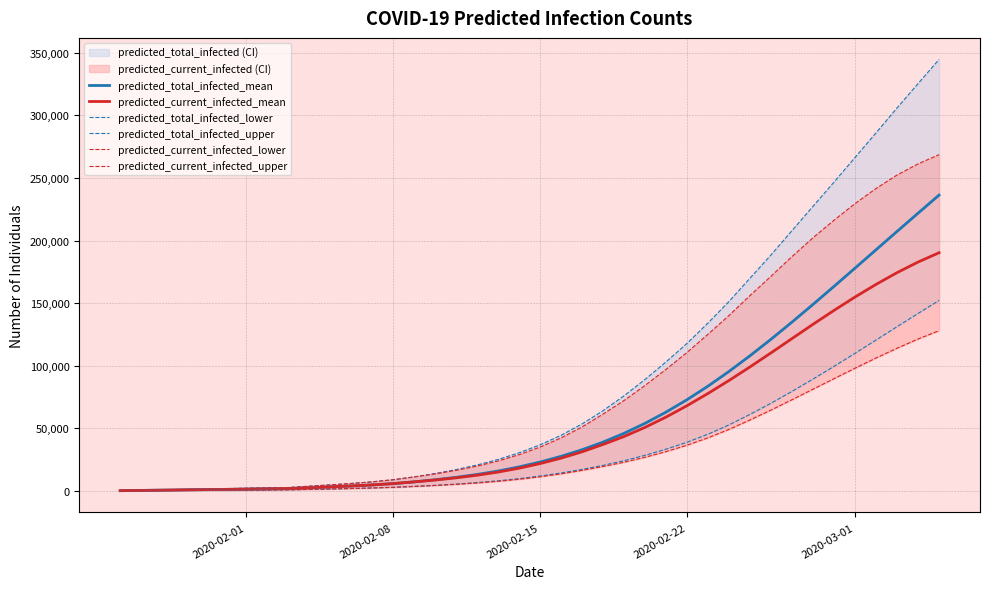

What is the maximum value for predicted_current_infected_mean?

190290